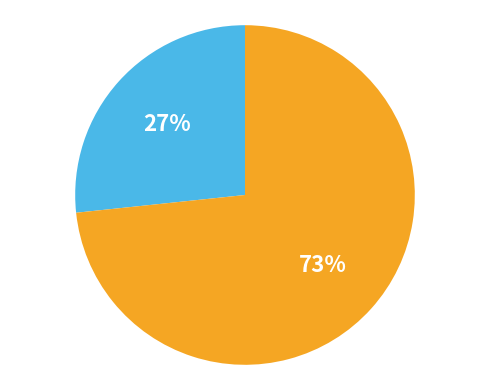

Does any single category account for the majority?

Yes